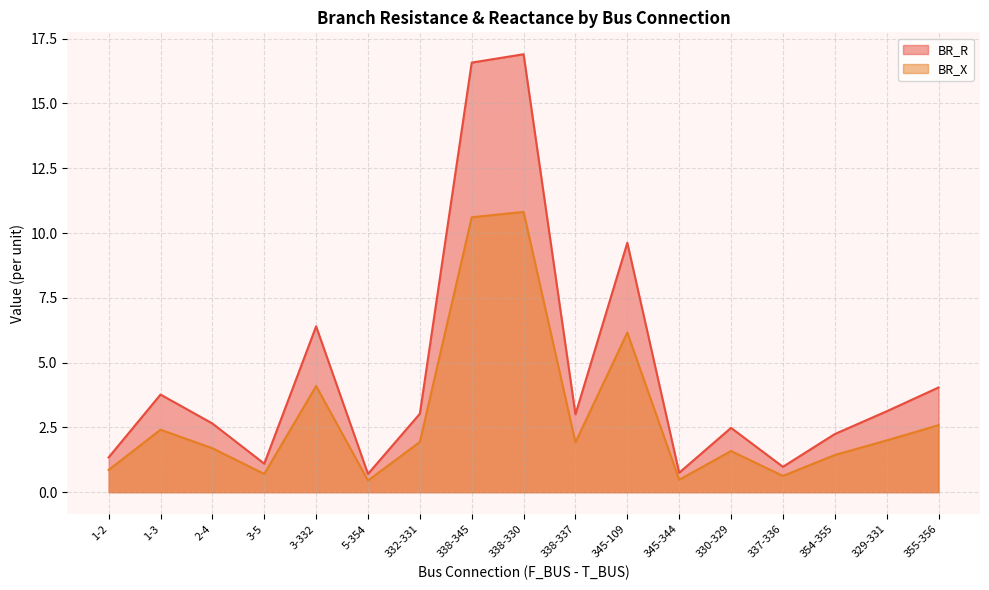

What is the total value across all series at 332-331?

5.0